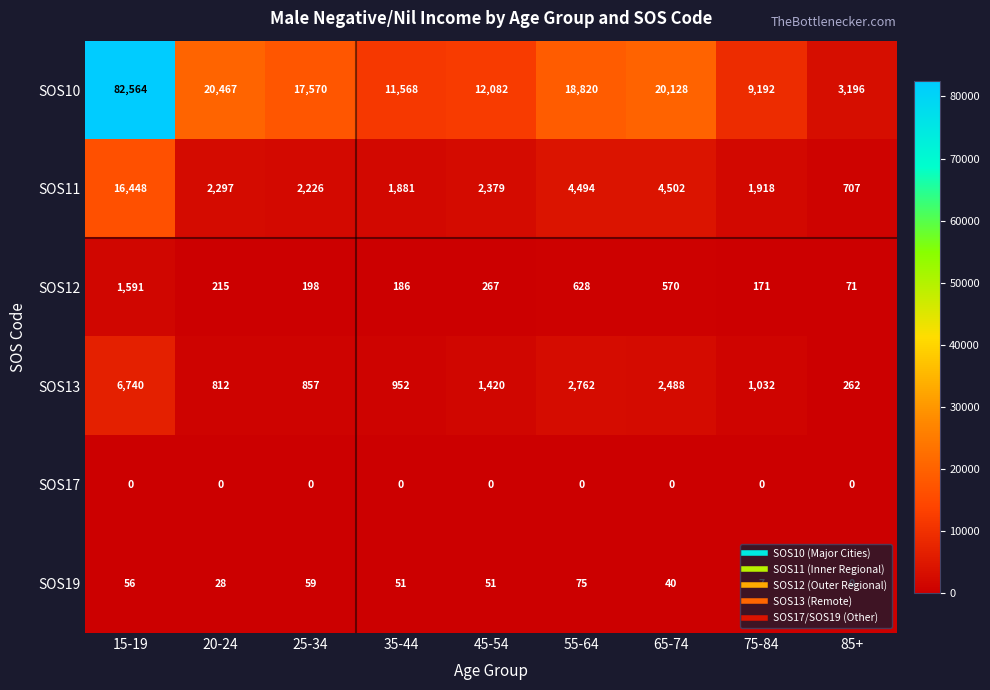

True or false: SOS10 has a value of 20413 at 45-54.

False